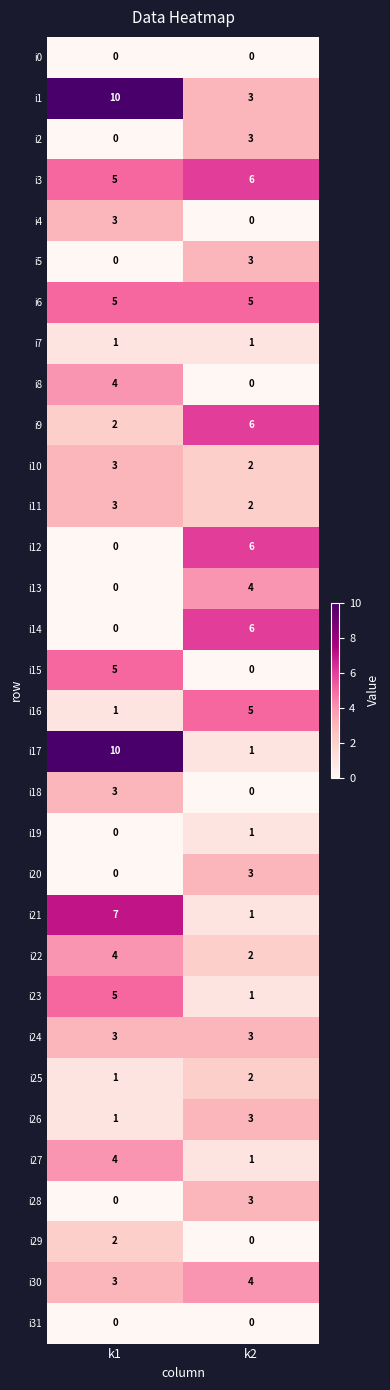

Between k1 and k2, which series saw the biggest shift?

i17